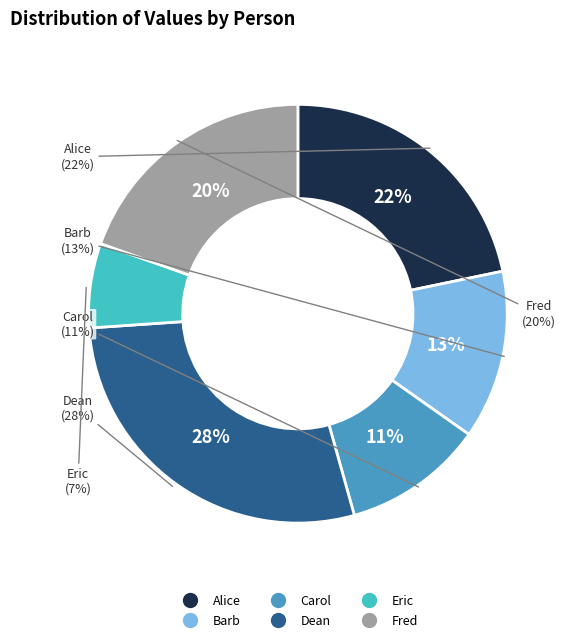

What percentage is the Alice slice, to the nearest percent?

22%